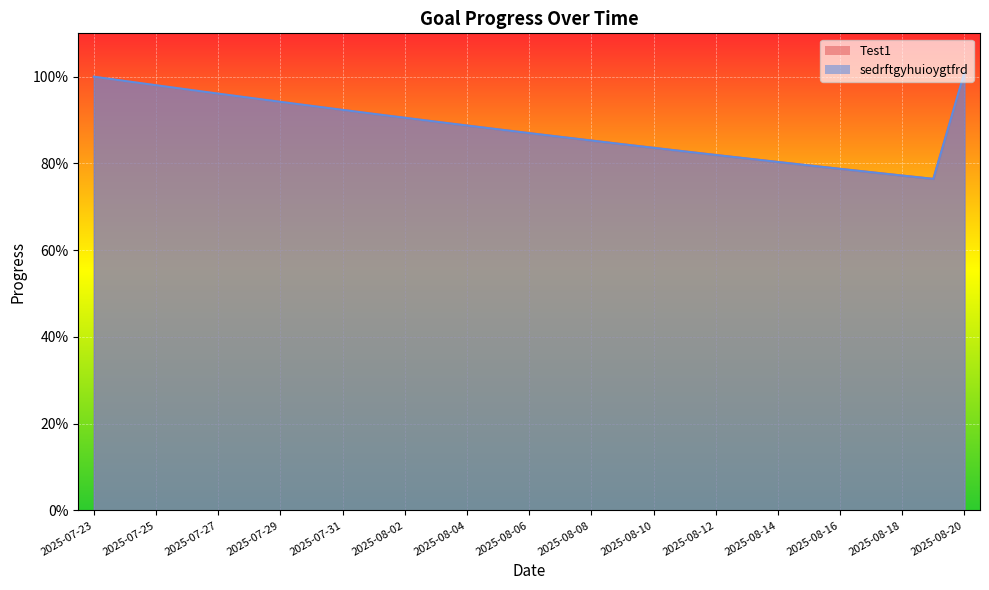

What position from the left is 2025-08-17?

26